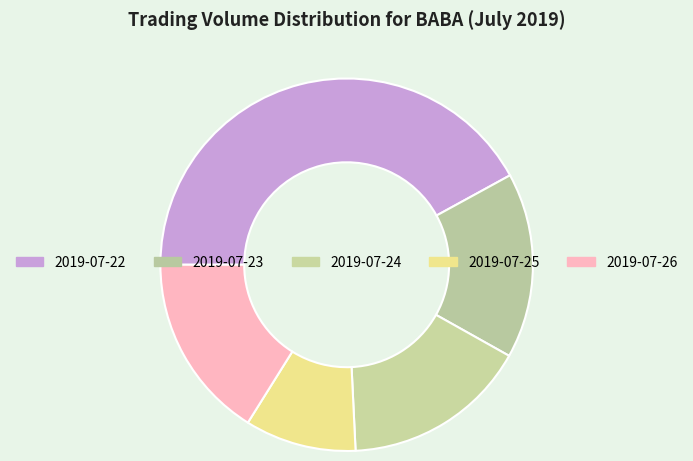

To the nearest percent, what percentage of the pie is 2019-07-26?

16%